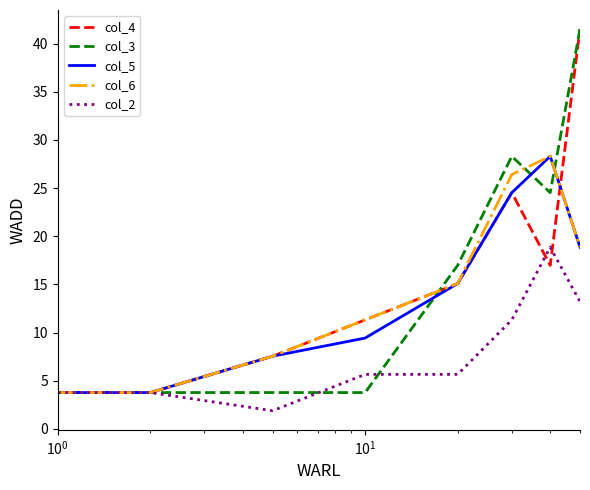

What is the minimum value shown in the chart?

1.9